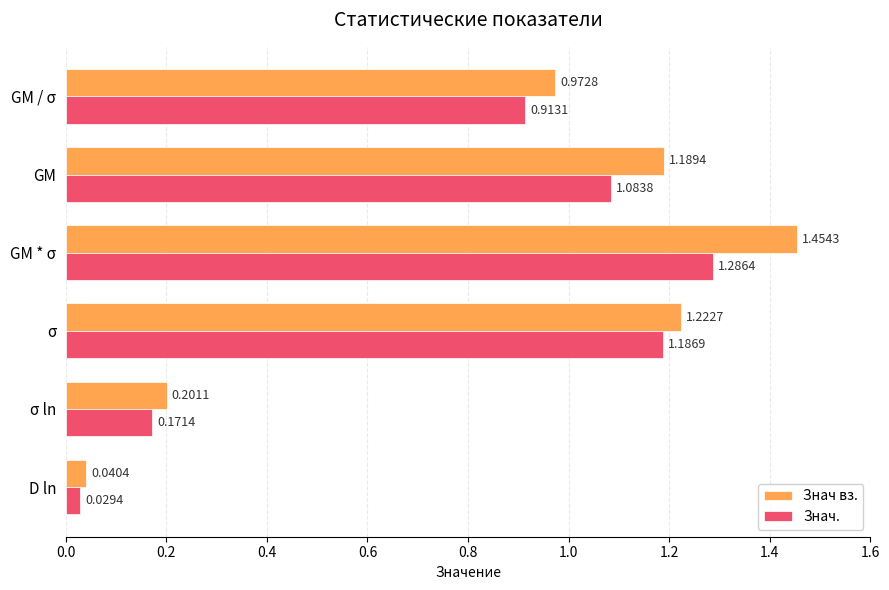

Between GM and σ ln, which series saw the biggest shift?

Знач вз.